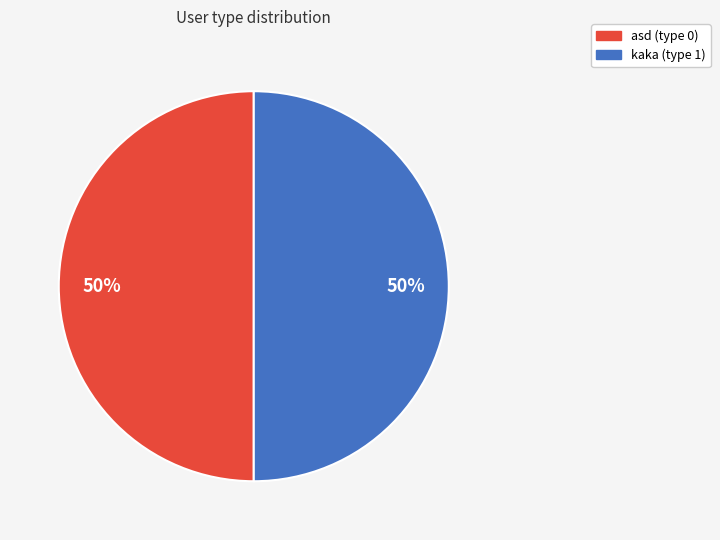

To the nearest percent, what is the combined percentage of kaka and asd?

100%